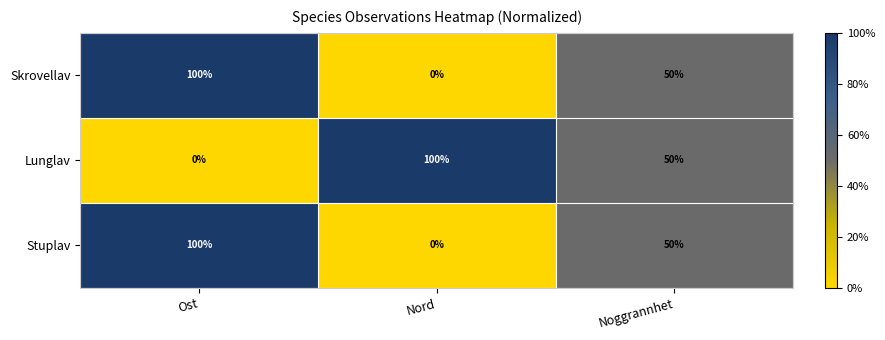

Which category has the highest value in the Stuplav series?

Ost